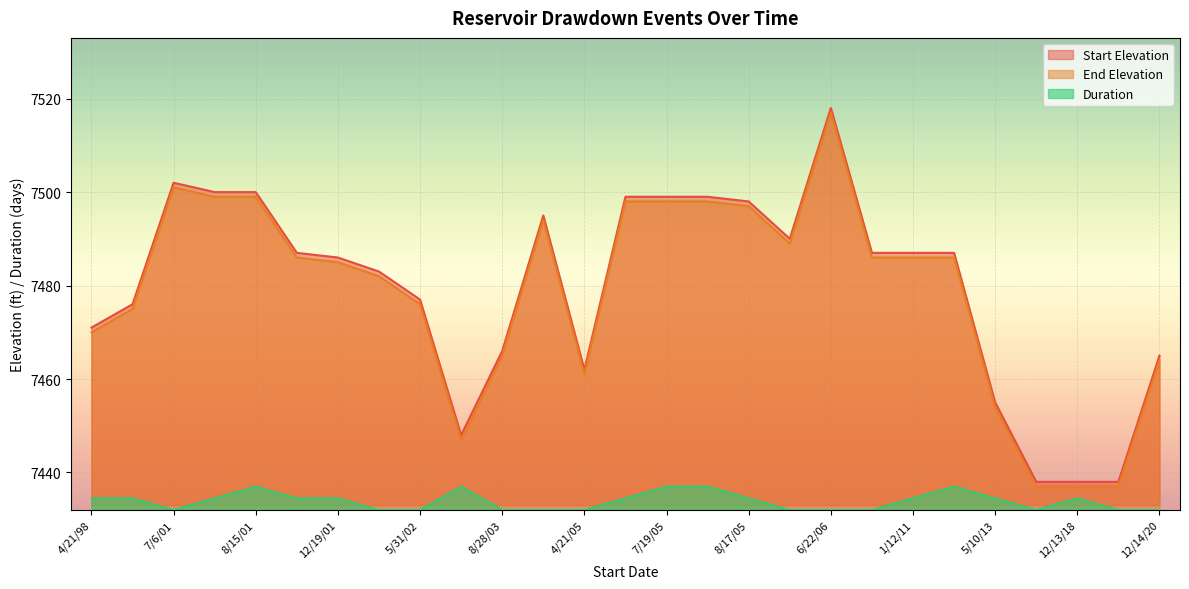

The Duration series shows 12771.8 at 7/13/05. True or false?

False